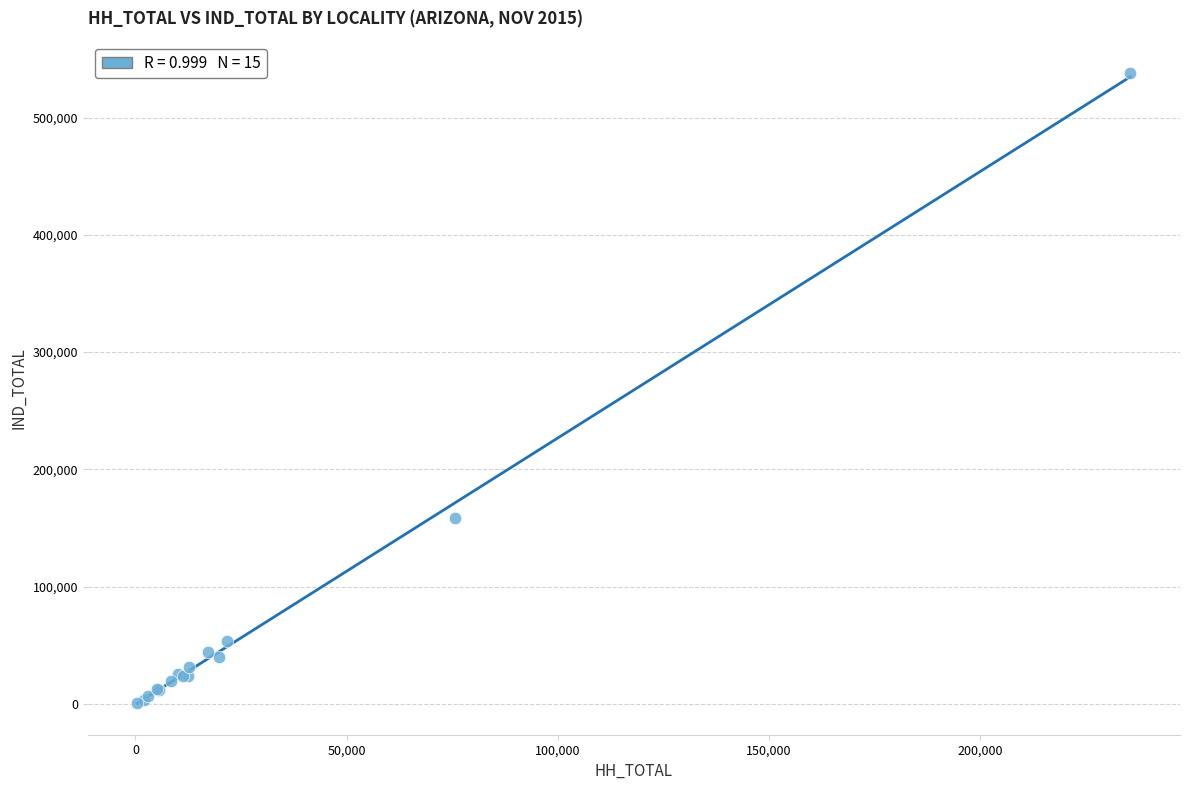

What Y value in the scatter plot is closest to 269696?

158293